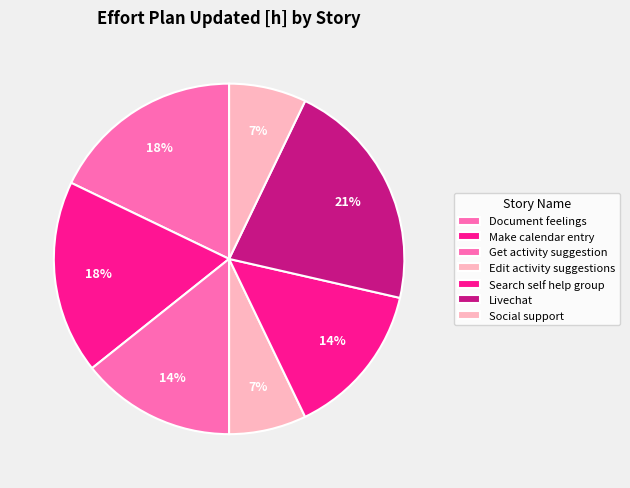

To the nearest percent, what is the average slice percentage?

14%